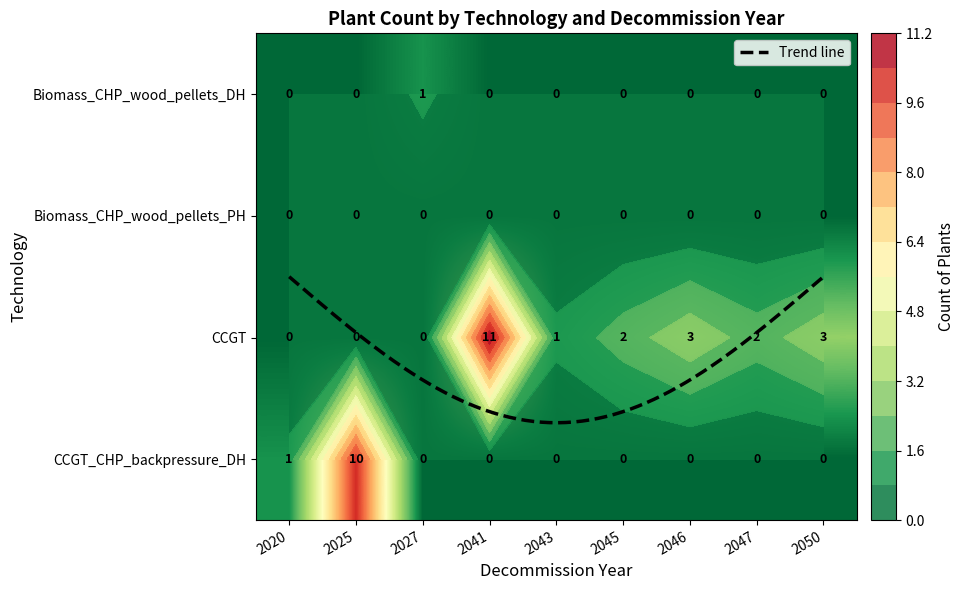

True or false: CCGT_CHP_backpressure_DH has a value of -5 at 2043.

False